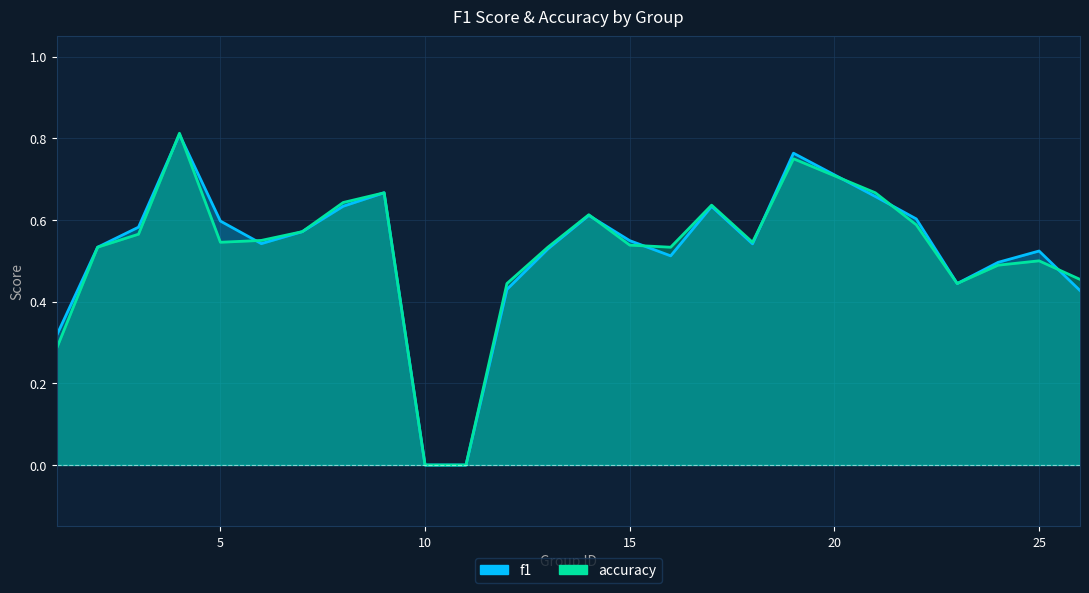

What is the value of the f1 point at the 5th from the left?

0.6